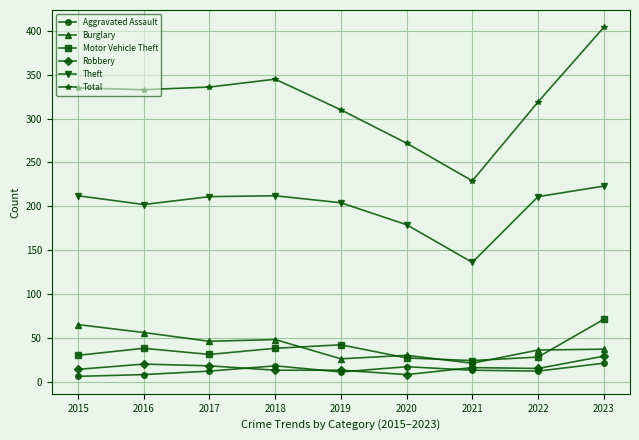

What is the highest value of the Robbery series?

29